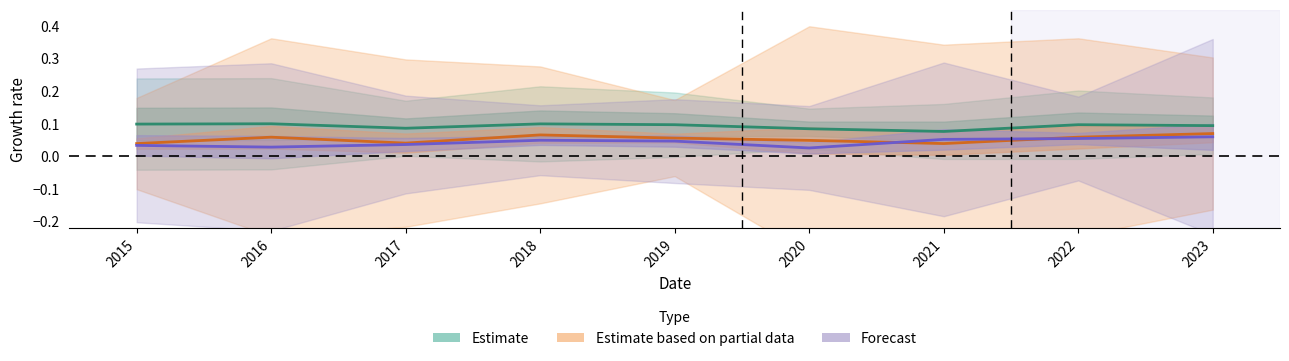

Which label corresponds to the smallest value in the chart?

2020